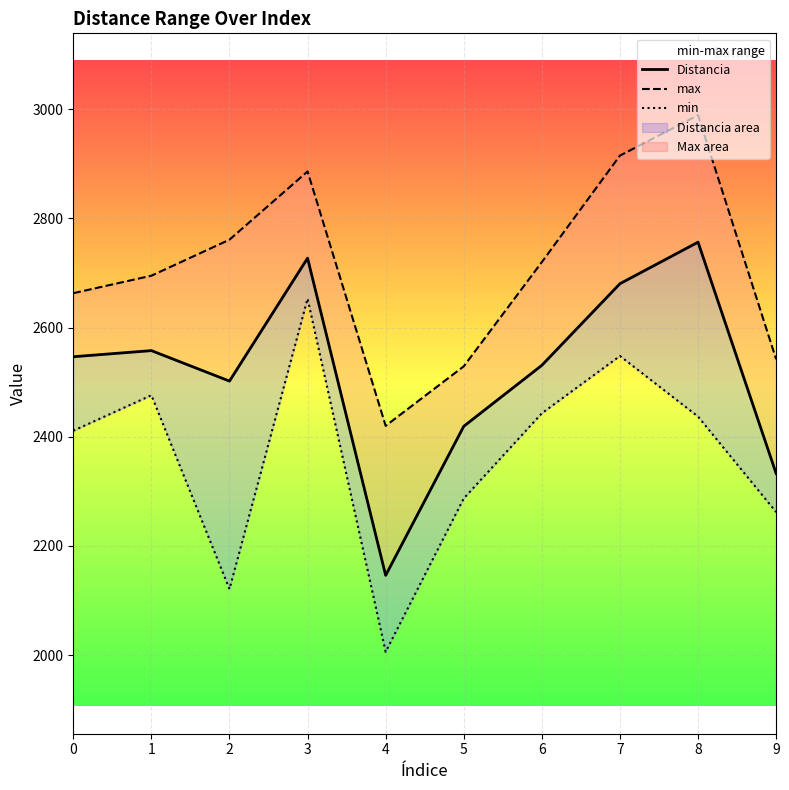

How many data points in Distancia are above 2546?

5